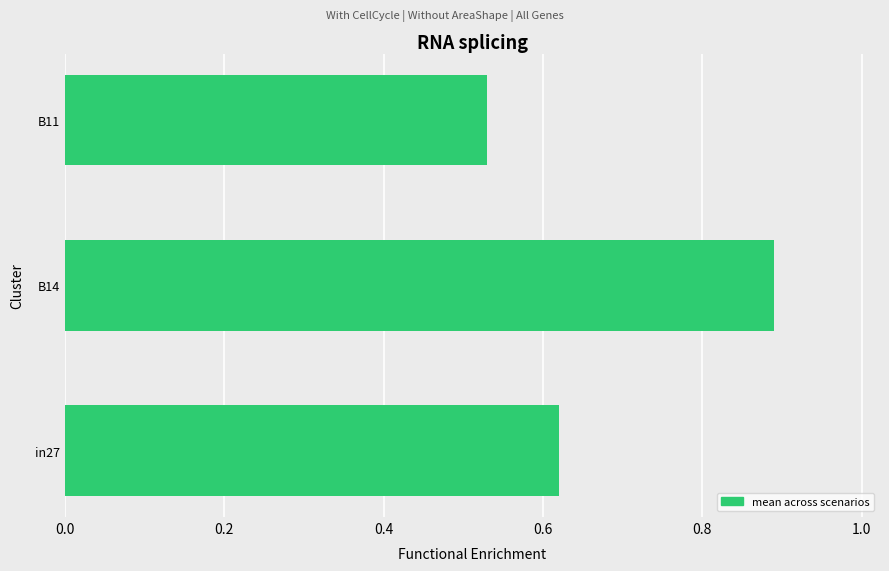

Which category has the highest value across all series?

B14